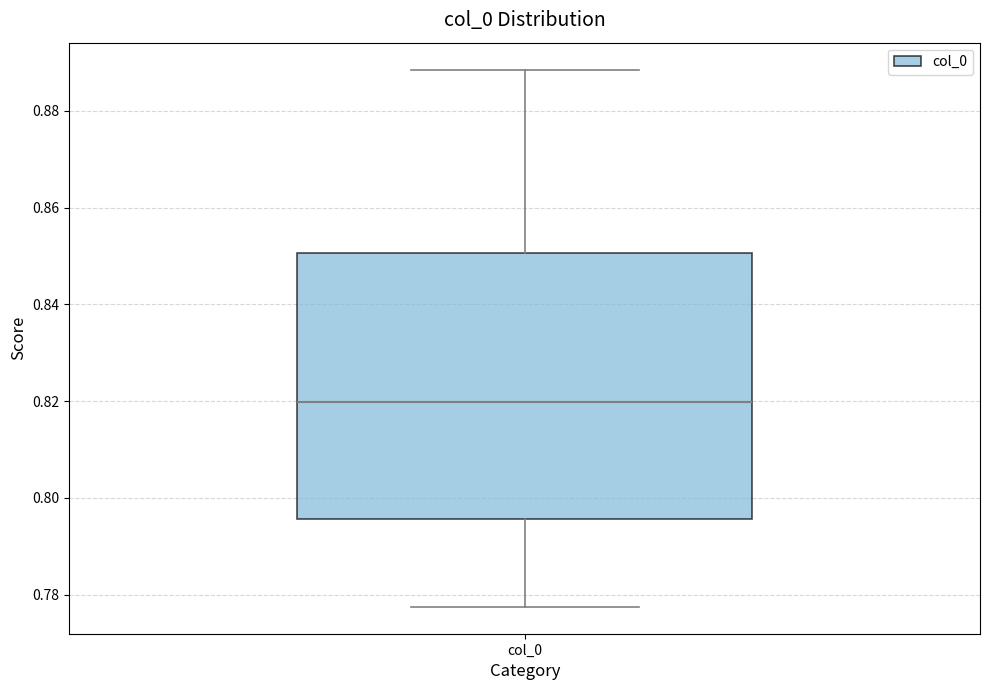

Read this box plot against the y-axis: the position of the median line, the range covered by the box, and the ends of both whiskers. The values are not printed on the chart, so give them approximately, as read against the axis.

median 0.820, box 0.796 to 0.850, whiskers 0.778 to 0.888